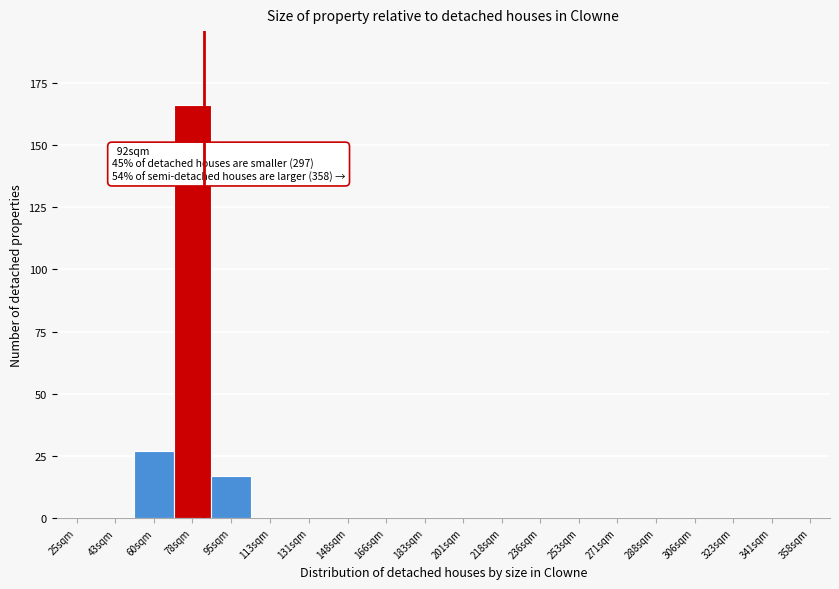

Reading left to right, transcribe all the data shown in this chart.

25sqm=0	43sqm=0	60sqm=27	78sqm=166	95sqm=17	113sqm=0	131sqm=0	148sqm=0	166sqm=0	183sqm=0	201sqm=0	218sqm=0	236sqm=0	253sqm=0	271sqm=0	288sqm=0	306sqm=0	323sqm=0	341sqm=0	358sqm=0